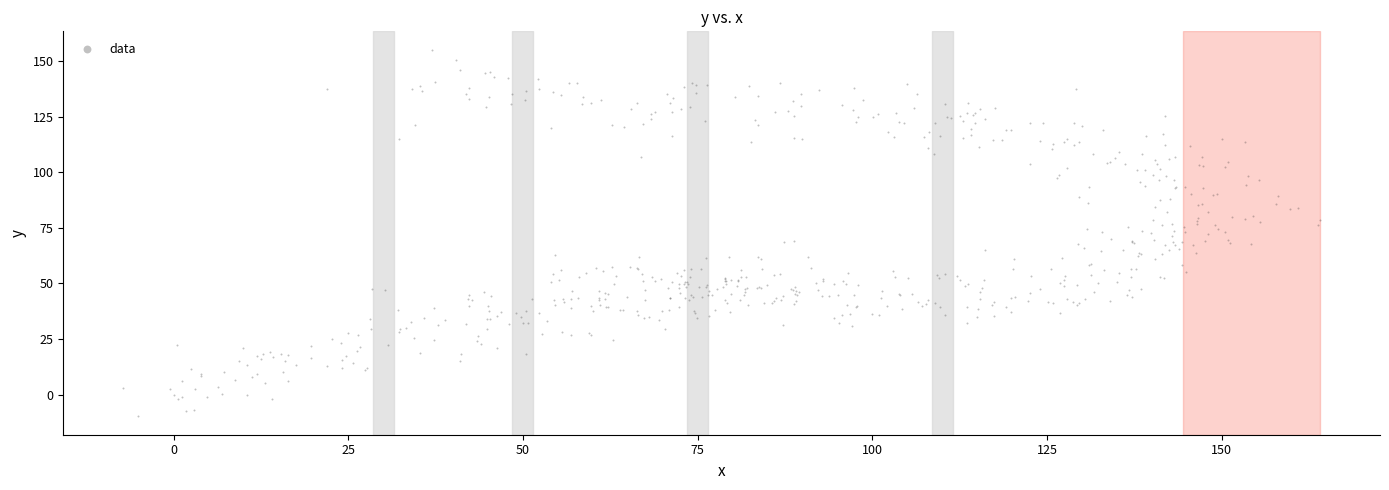

What is the range of X values (max minus min)?

171.3